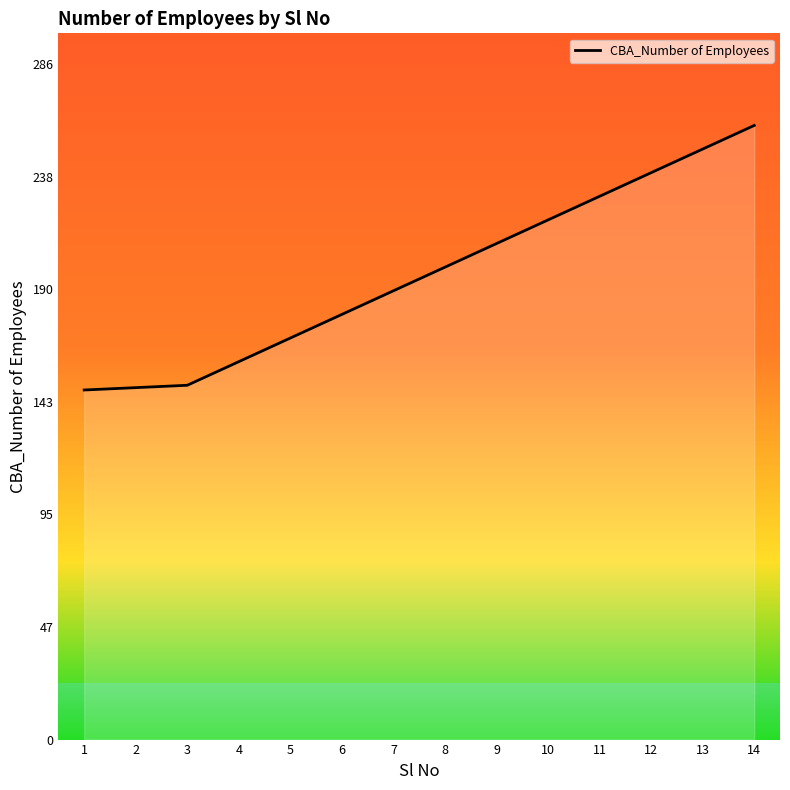

The value at 12 is 240. True or false?

True